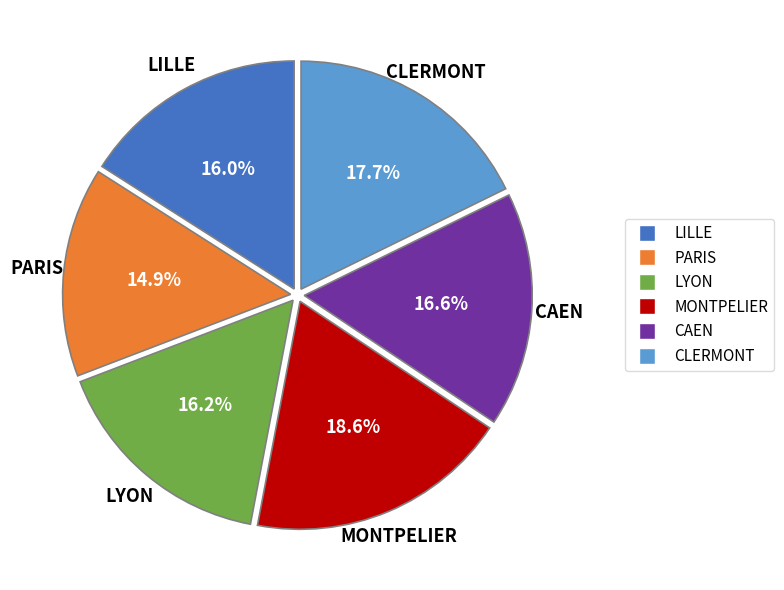

True or false: LILLE accounts for 16% of the total.

True